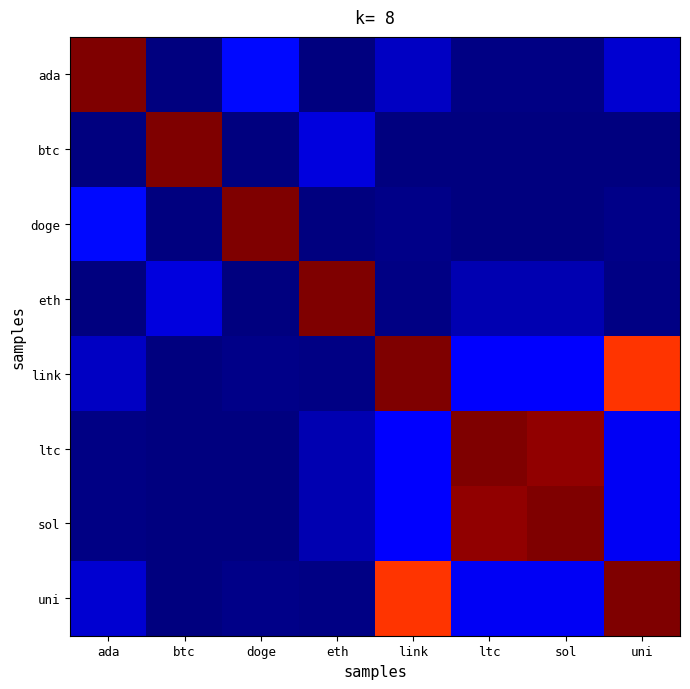

Reading left to right, extract all data points from this chart.

ada: ada=1.0	btc=0.0	doge=0.1	eth=0.0	link=0.1	ltc=0.0	sol=0.0	uni=0.1
btc: ada=0.0	btc=1.0	doge=0.0	eth=0.1	link=0.0	ltc=0.0	sol=0.0	uni=0.0
doge: ada=0.1	btc=0.0	doge=1.0	eth=0.0	link=0.0	ltc=0.0	sol=0.0	uni=0.0
eth: ada=0.0	btc=0.1	doge=0.0	eth=1.0	link=0.0	ltc=0.0	sol=0.0	uni=0.0
link: ada=0.1	btc=0.0	doge=0.0	eth=0.0	link=1.0	ltc=0.1	sol=0.1	uni=0.9
ltc: ada=0.0	btc=0.0	doge=0.0	eth=0.0	link=0.1	ltc=1.0	sol=1.0	uni=0.1
sol: ada=0.0	btc=0.0	doge=0.0	eth=0.0	link=0.1	ltc=1.0	sol=1.0	uni=0.1
uni: ada=0.1	btc=0.0	doge=0.0	eth=0.0	link=0.9	ltc=0.1	sol=0.1	uni=1.0